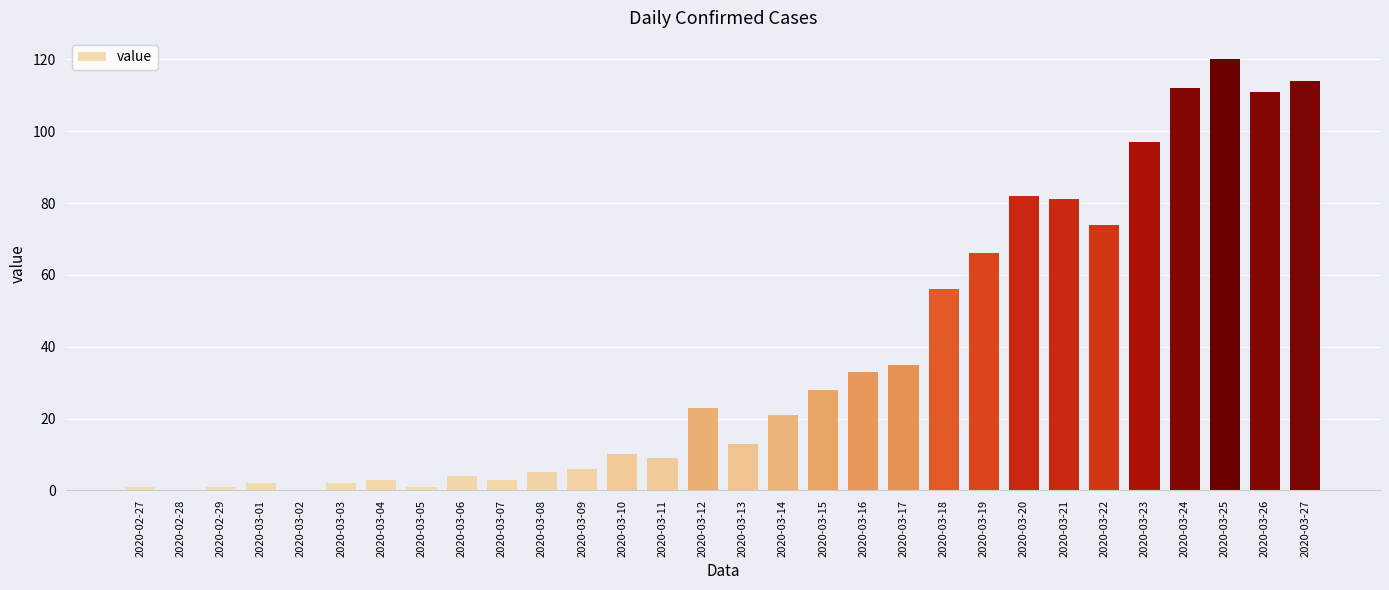

What is the sum of the values at 2020-03-16 and 2020-03-11?

42